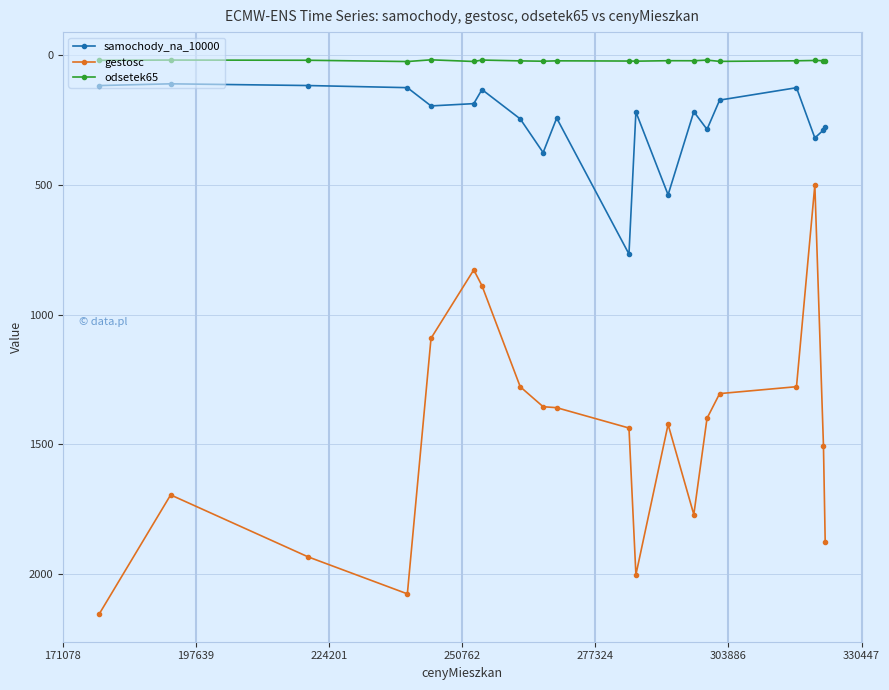

Which series has the largest total across all categories?

gestosc